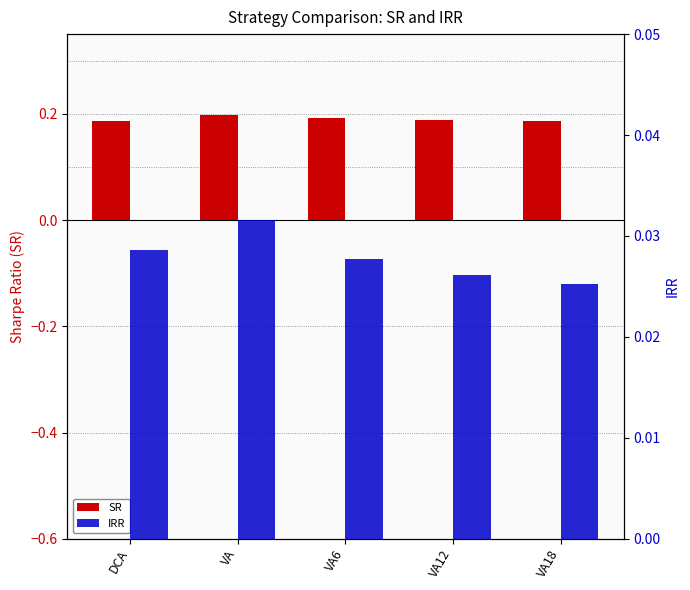

What is the label of the 5th bar from the left?

VA18